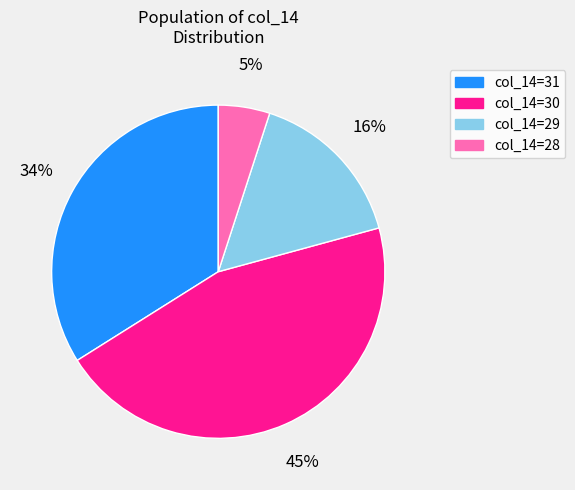

Is the sum of col_14=28 and col_14=31 greater than half?

No